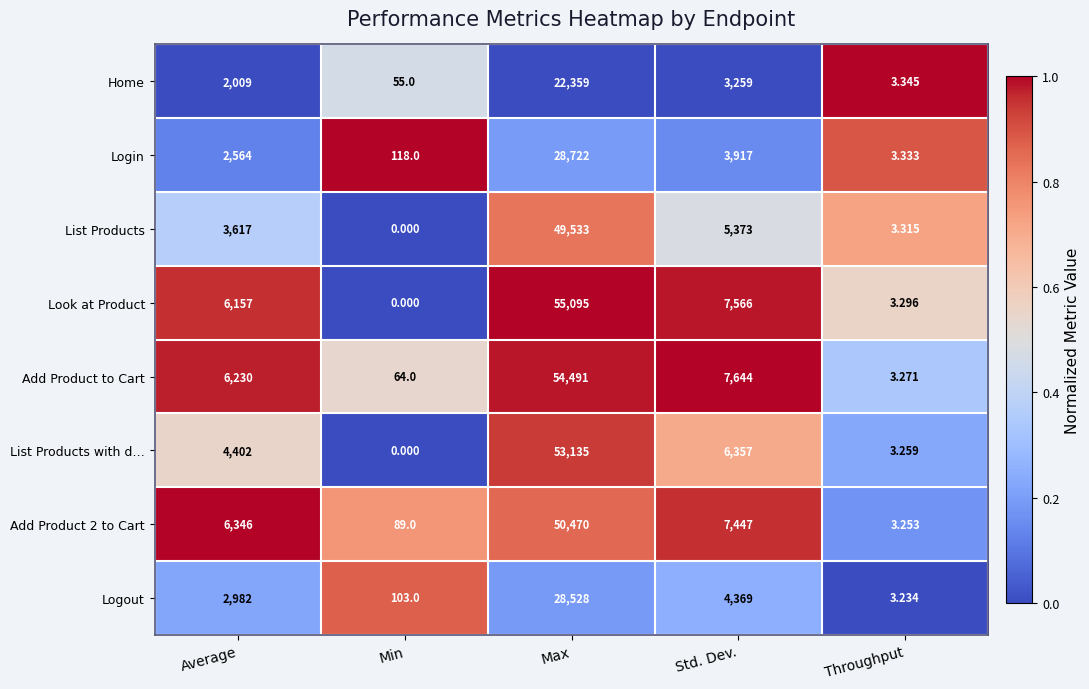

At which label is Logout closest to 14265?

Std. Dev.